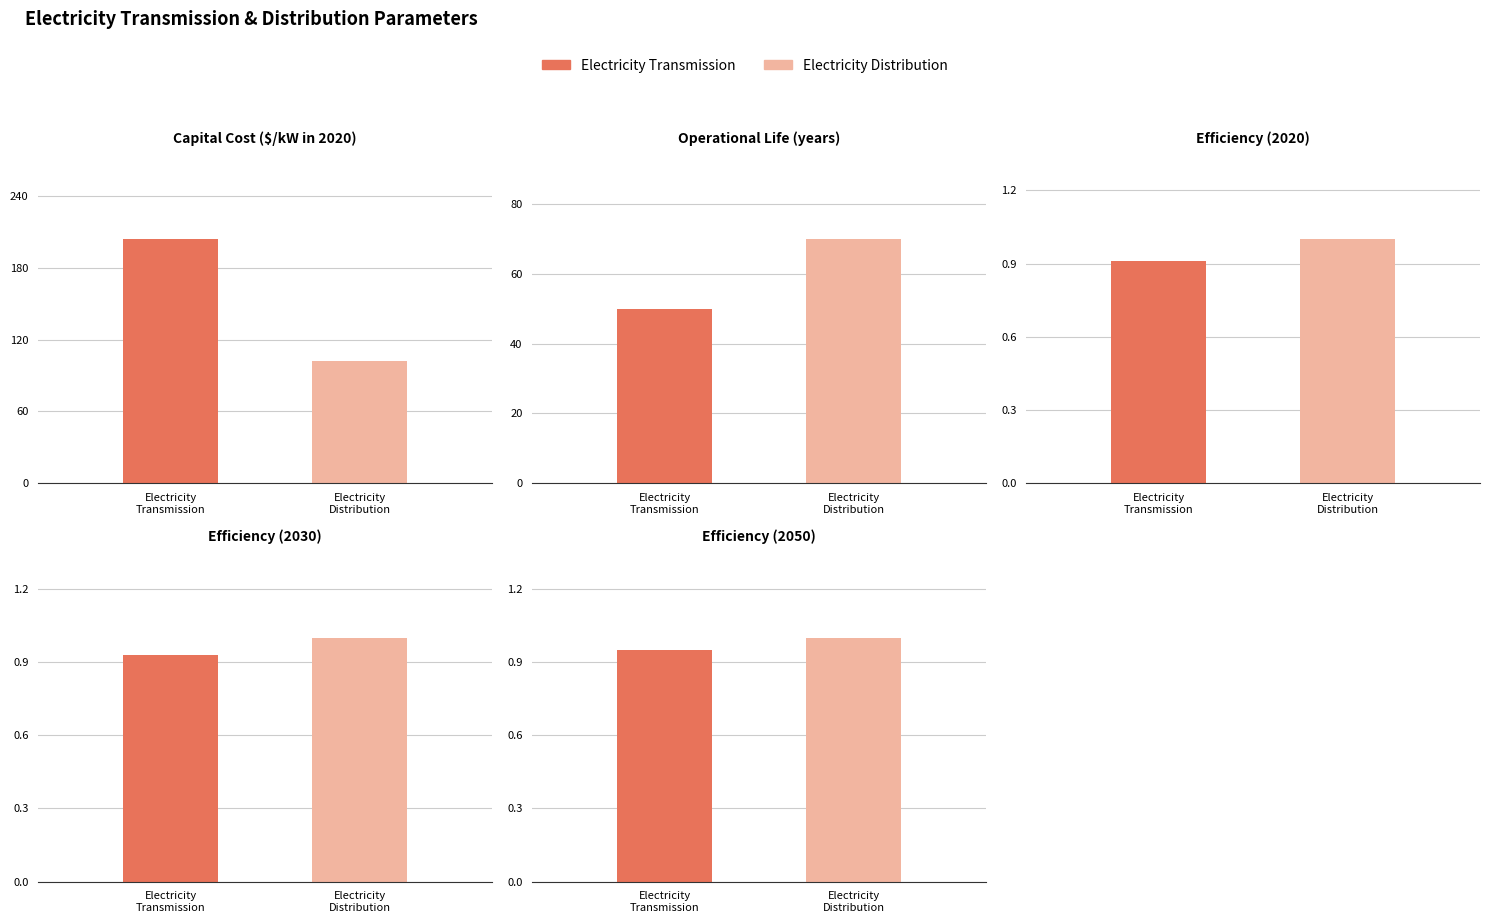

Which label corresponds to the smallest value in the chart?

Efficiency (2020)